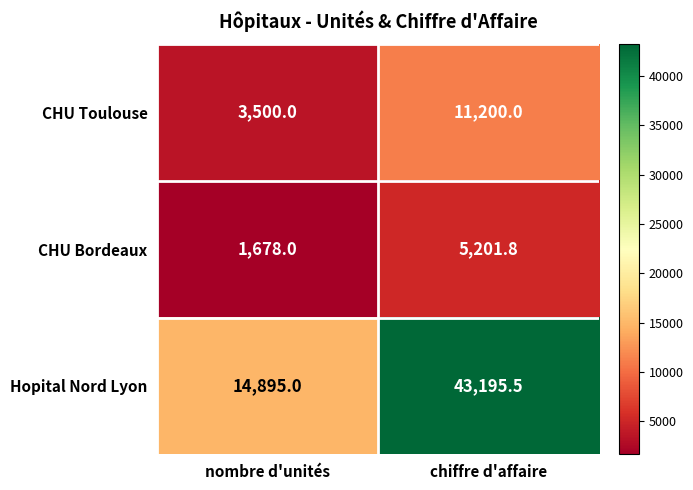

At which label does CHU Toulouse reach its minimum?

nombre d'unités